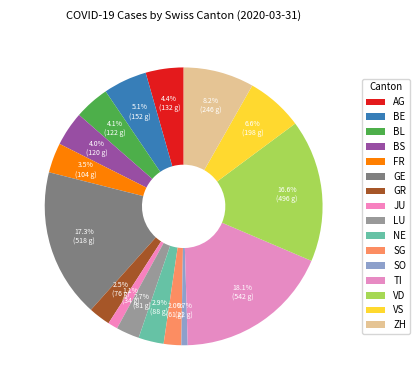

Which slice is the largest?

TI